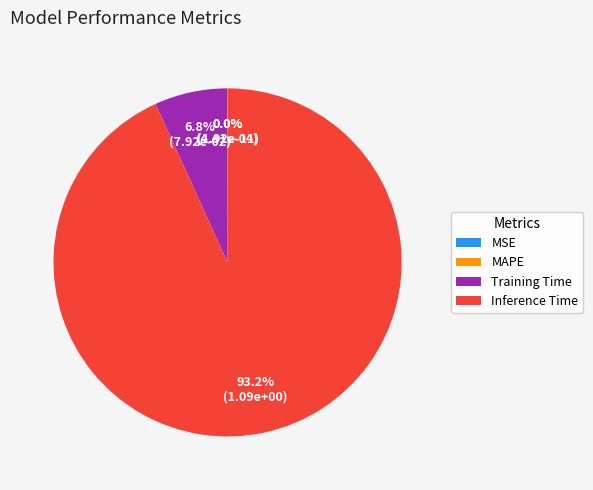

Which category has the biggest portion of the pie?

Inference Time